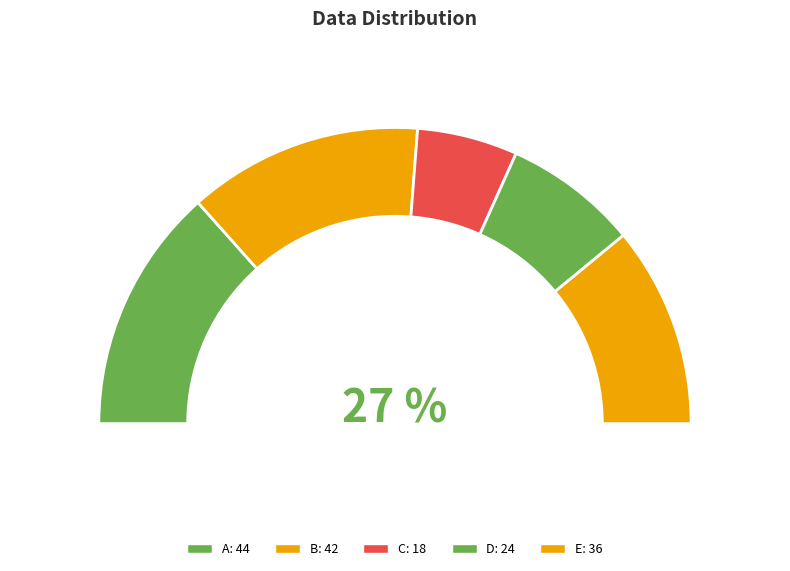

Combined, do D and B account for over 50%?

No